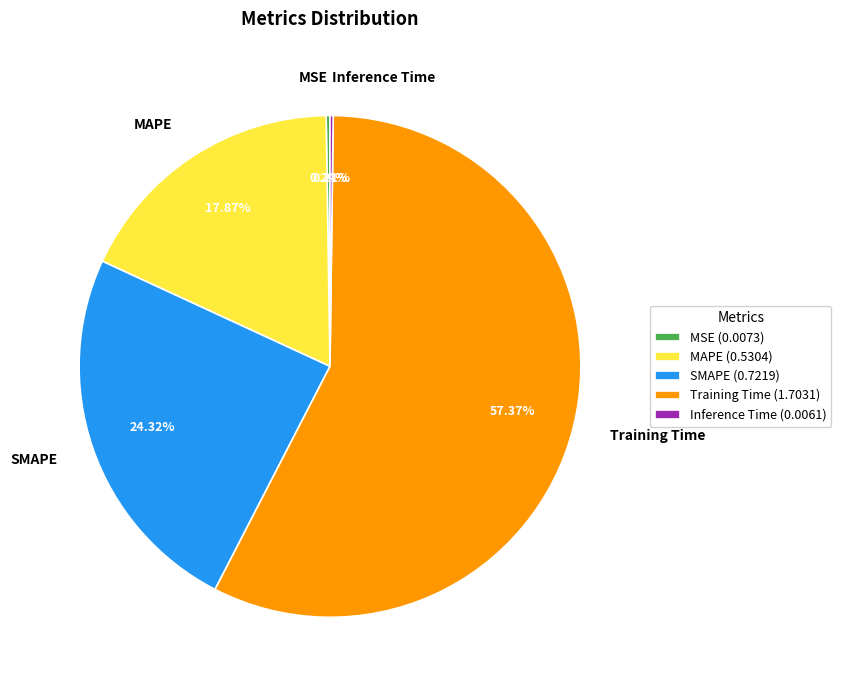

Does Training Time account for over 50% of the chart?

Yes